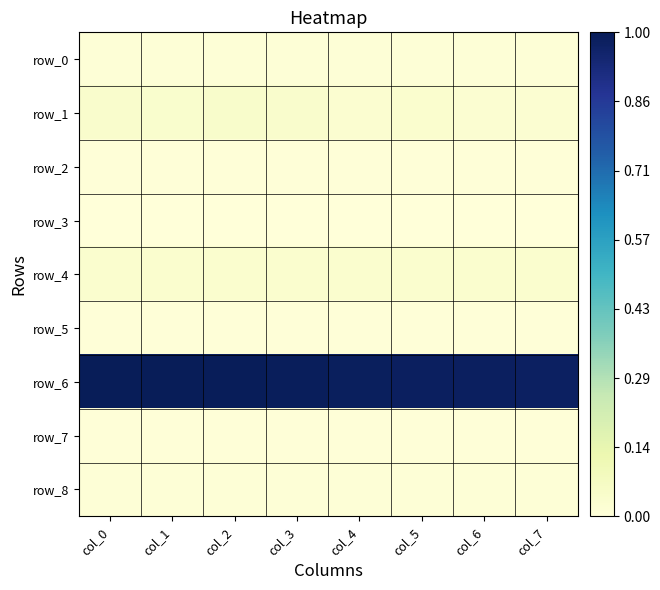

Which series has the largest range (max minus min)?

row_6